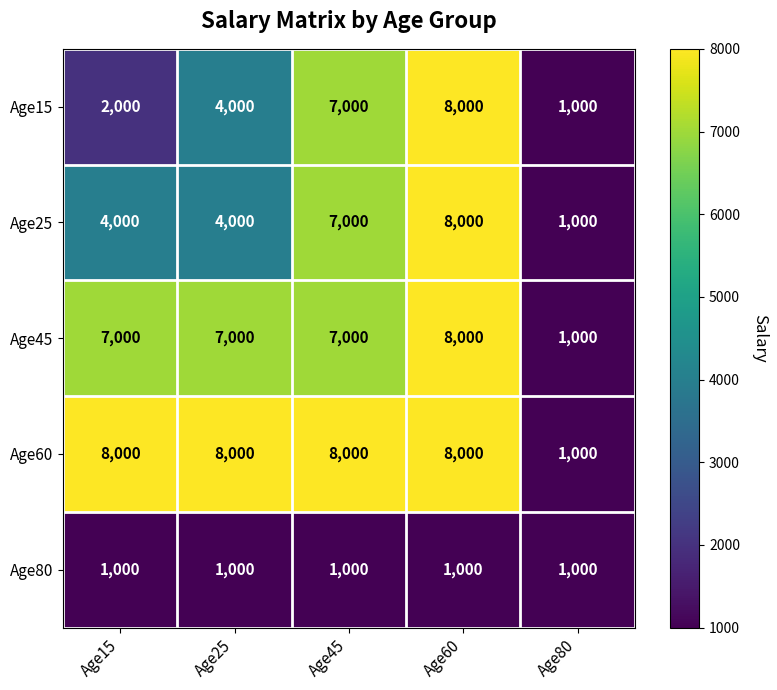

What is the average value of the Age60 series?

6600